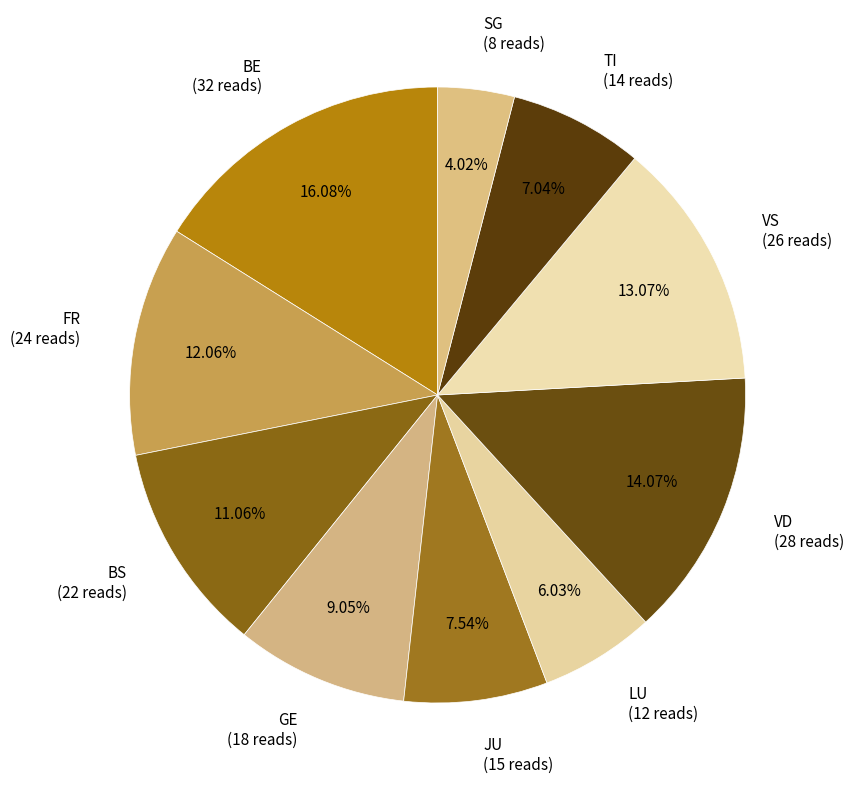

To the nearest percent, what is the difference between the largest and smallest slice percentages?

12%